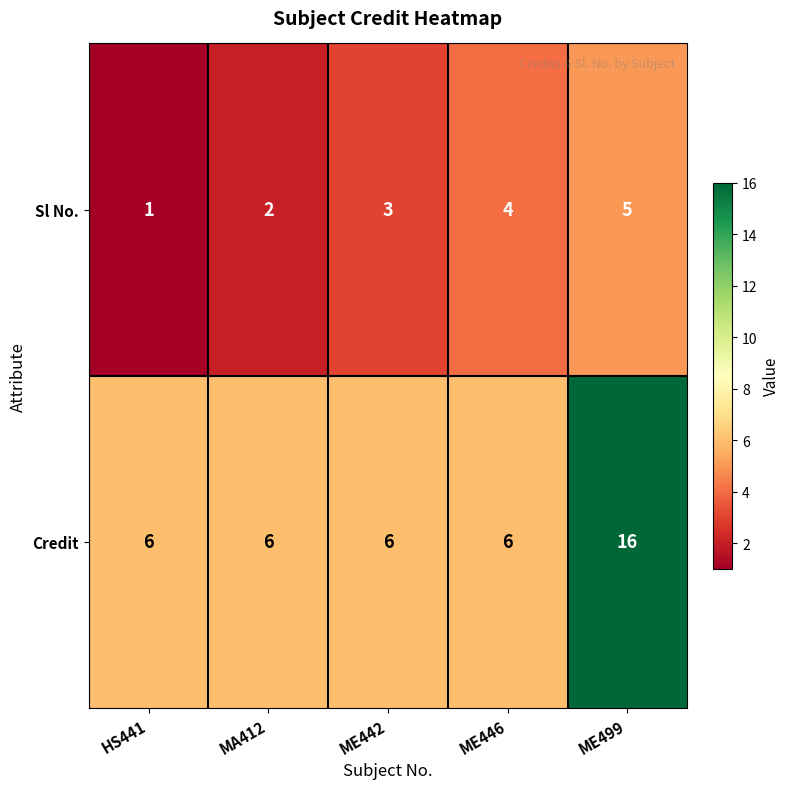

The value of Credit at HS441 is 6. True or false?

True